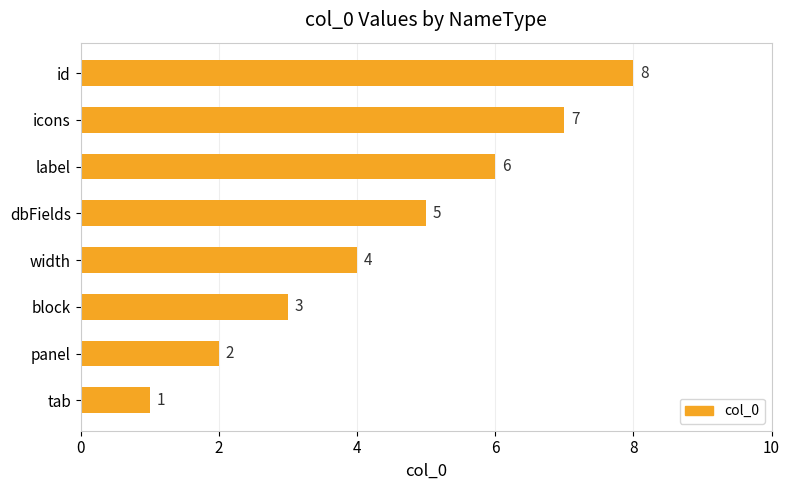

What is the sum of the values at dbFields and tab?

6